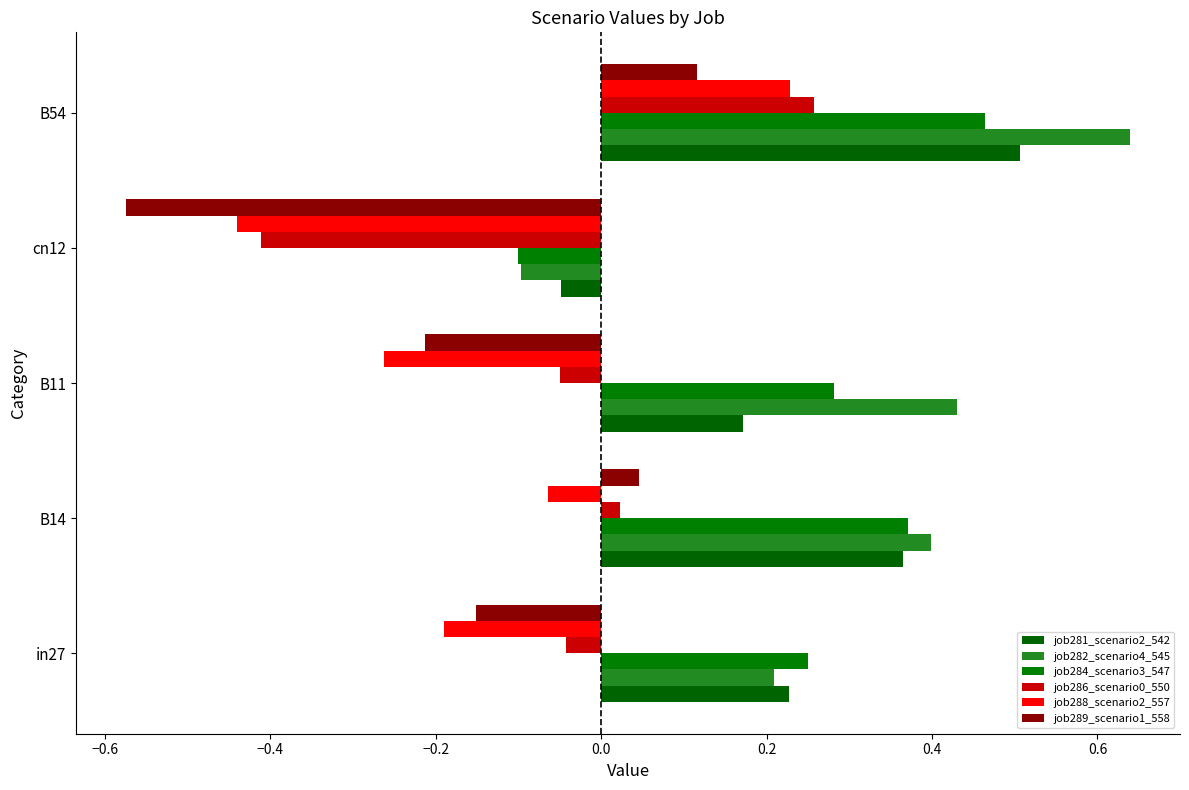

Which series has the largest total across all categories?

job282_scenario4_545